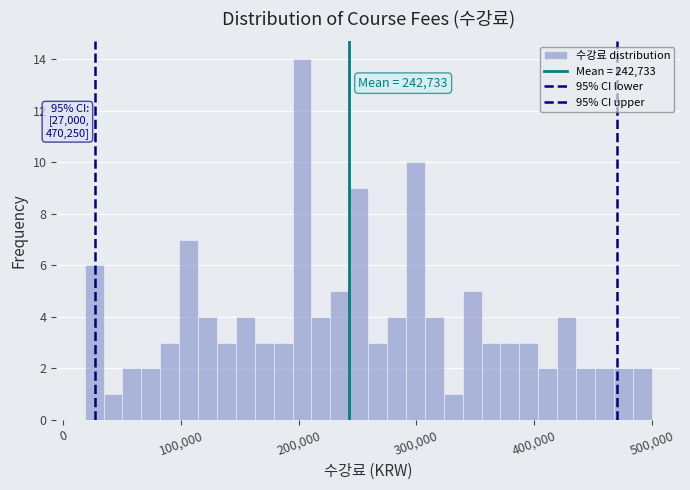

Read against the x-axis, roughly where is the centre of the tallest bar?

200000